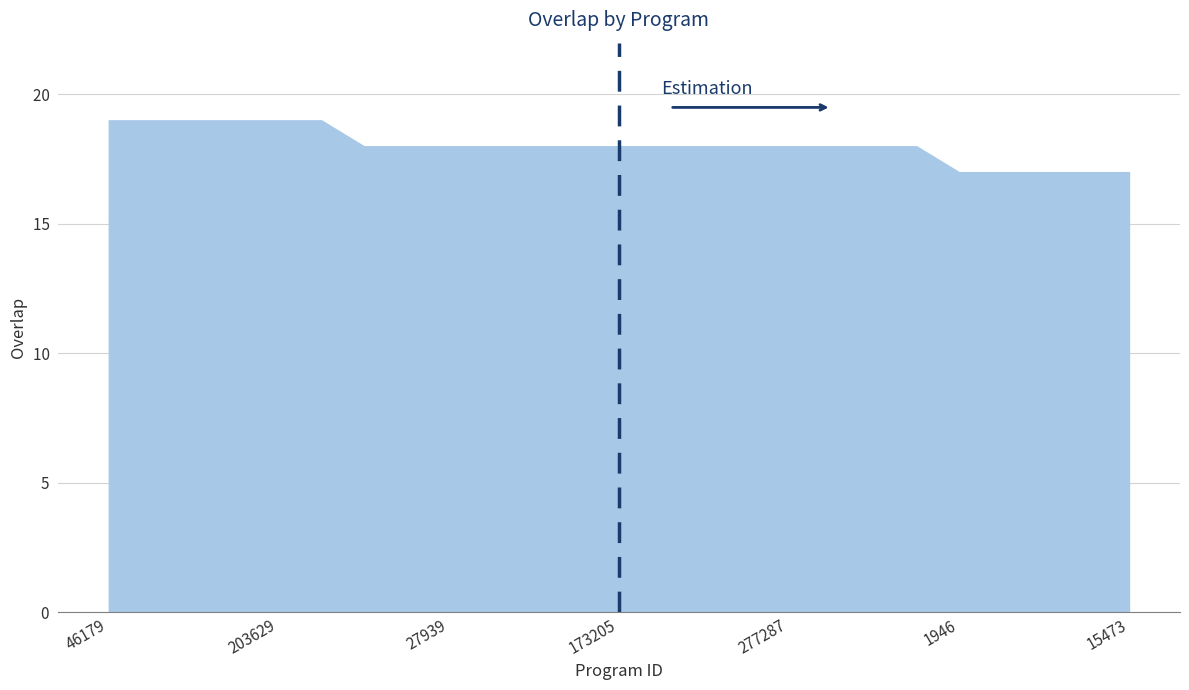

What is the maximum value shown in the chart?

19